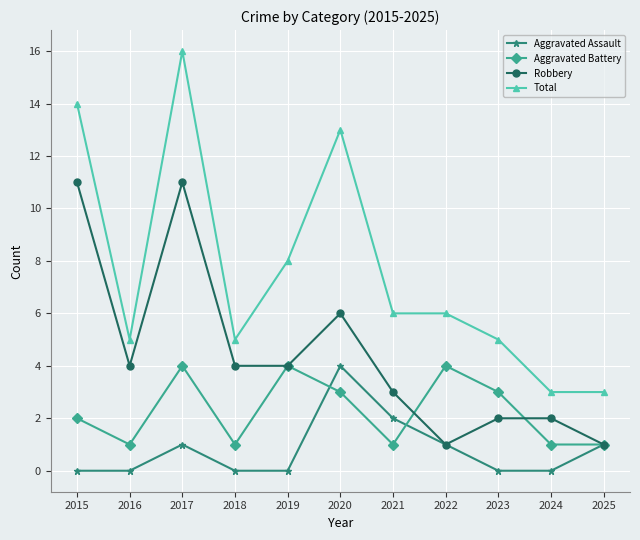

What is the spread (max minus min) of values at 2015?

14